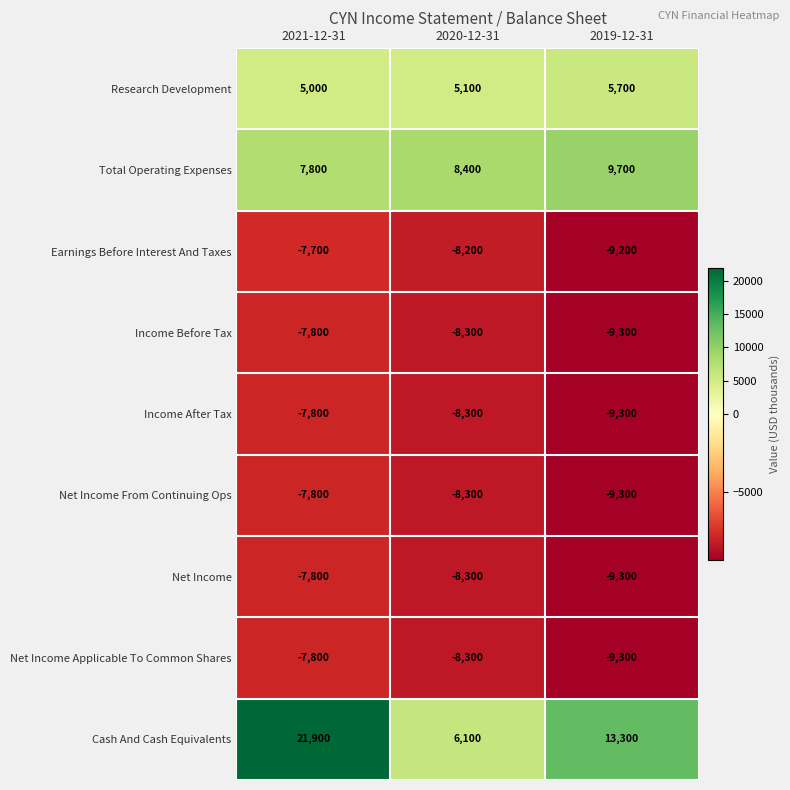

List the labels in order of Income After Tax value, largest first.

2021-12-31, 2020-12-31, 2019-12-31